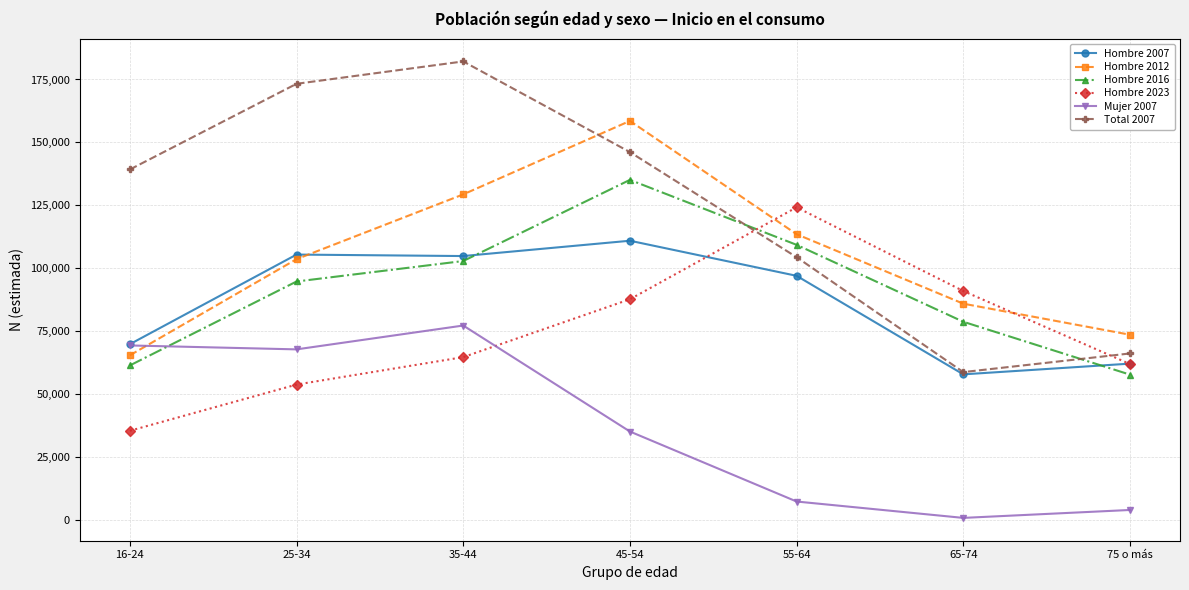

At which category does the chart reach its minimum across all series?

65-74